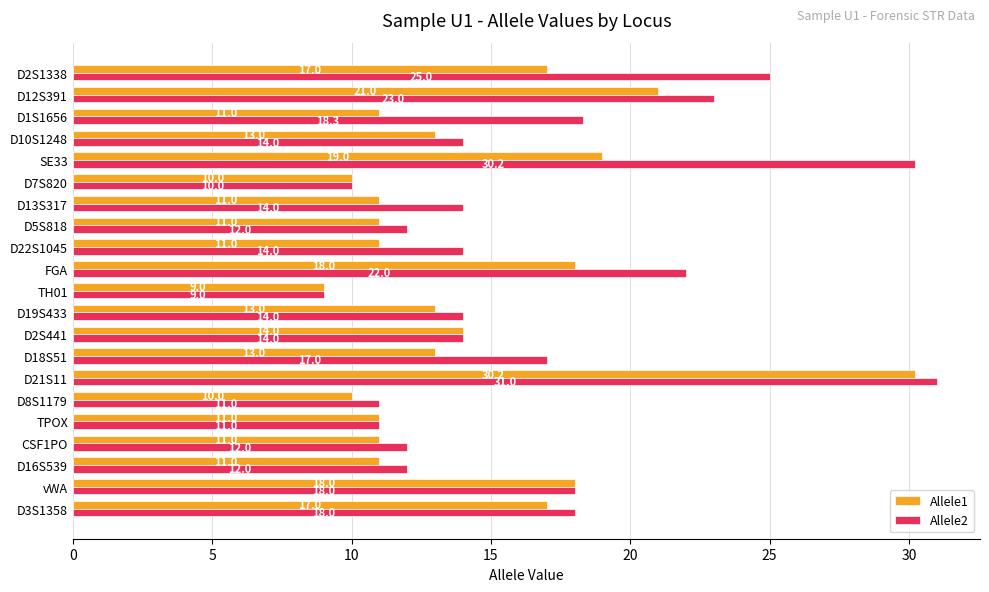

How many distinct data groups are displayed?

2